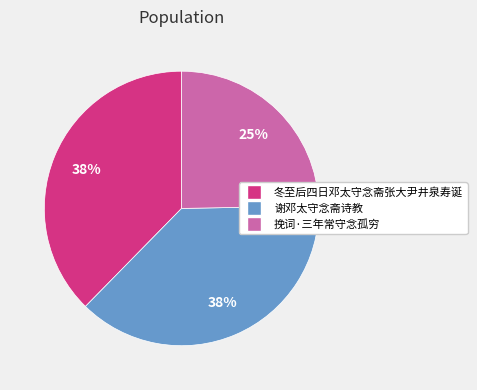

What percentage is the 冬至后四日邓太守念斋张大尹井泉寿诞 slice, to the nearest percent?

38%